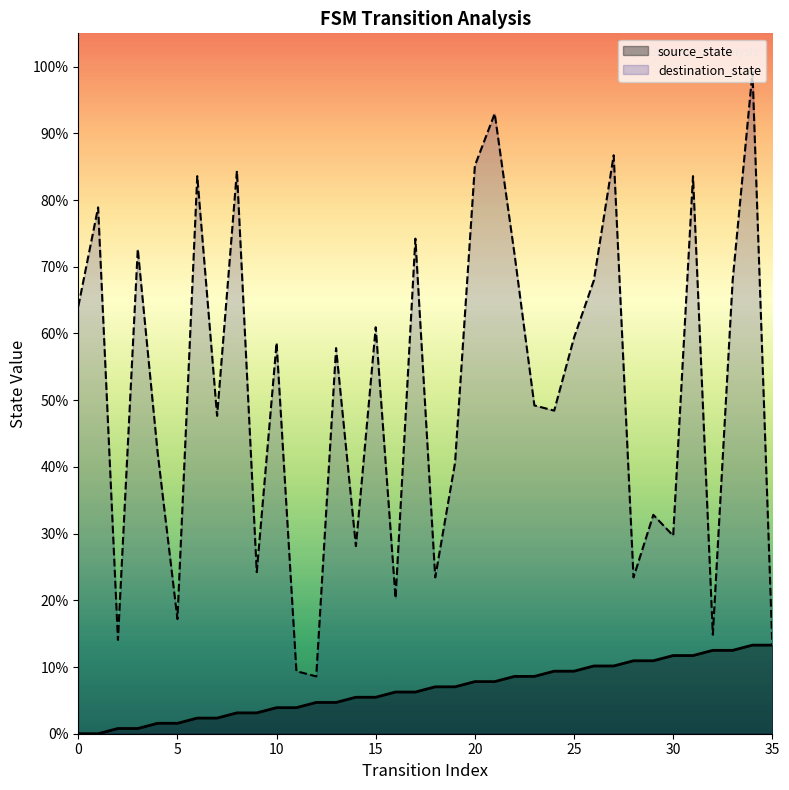

What is the value of the destination_state point at the 32nd from the left?

83.6